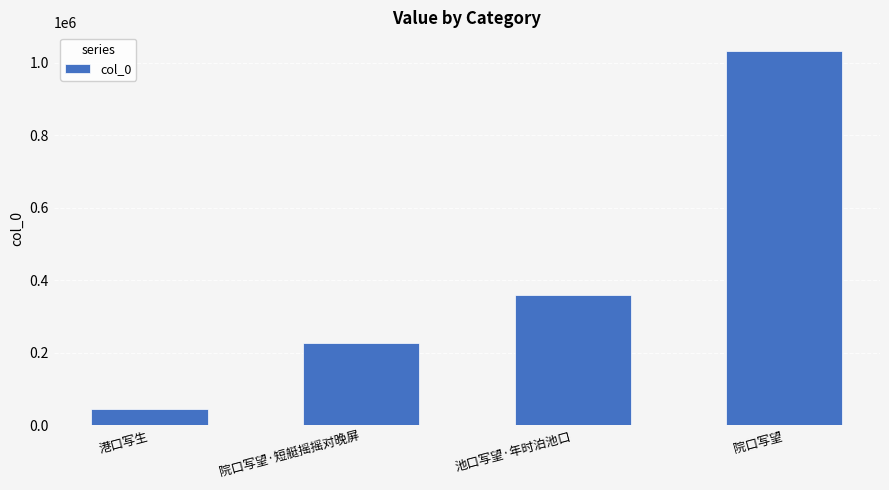

What is the ratio of the value at 院口写望 to the value at 院口写望·短艇摇摇对晚屏?

4.6